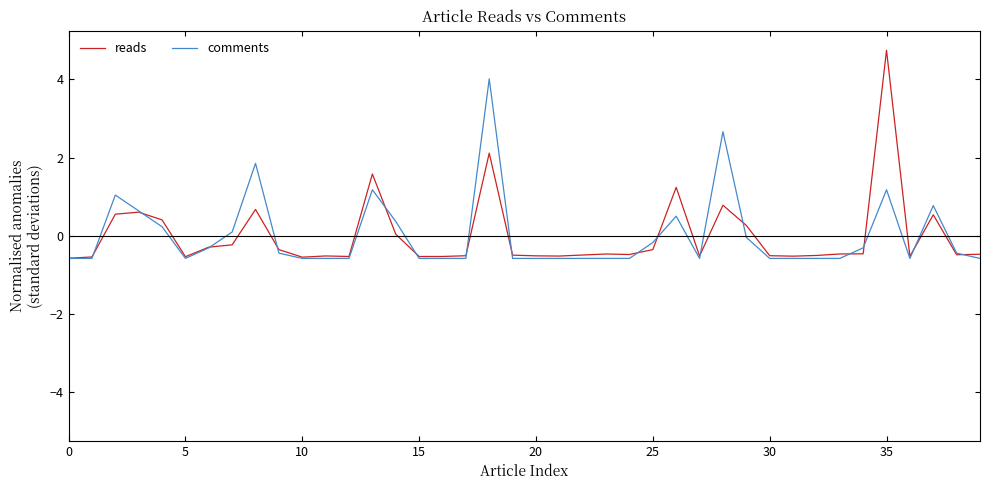

List the series in order of their peak value, highest first.

reads, comments